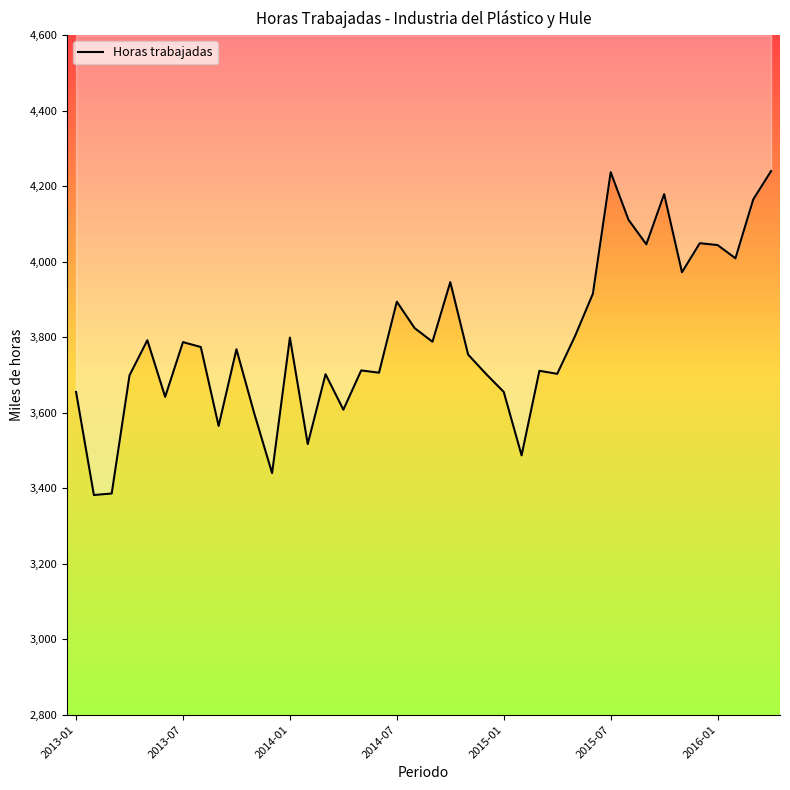

How many categories are shown in the chart?

40